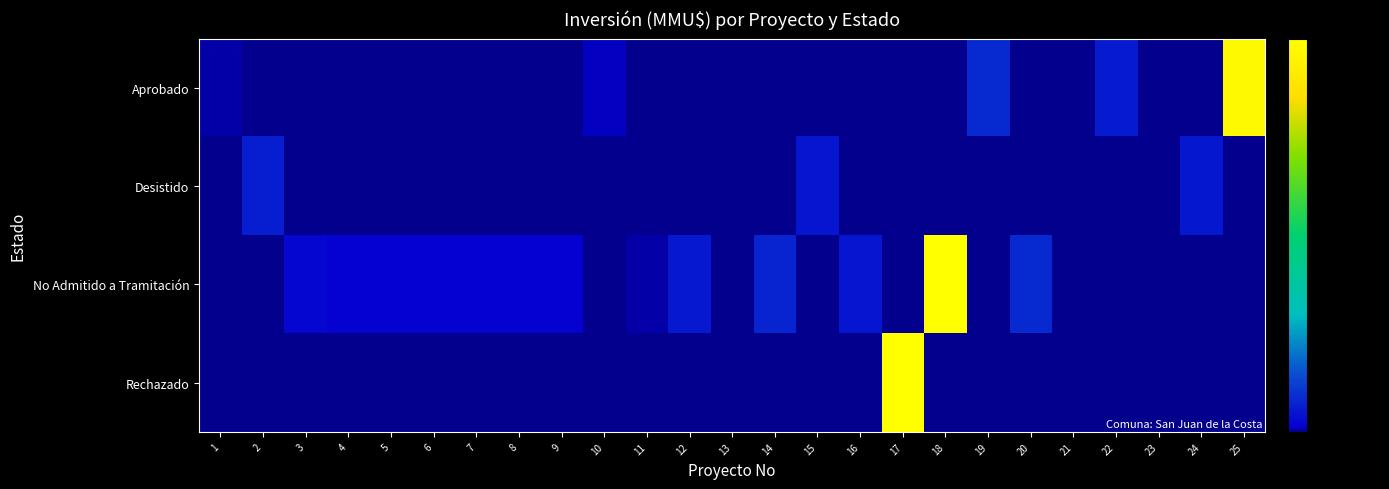

Which series changed the most between 7 and 23?

No Admitido a Tramitación